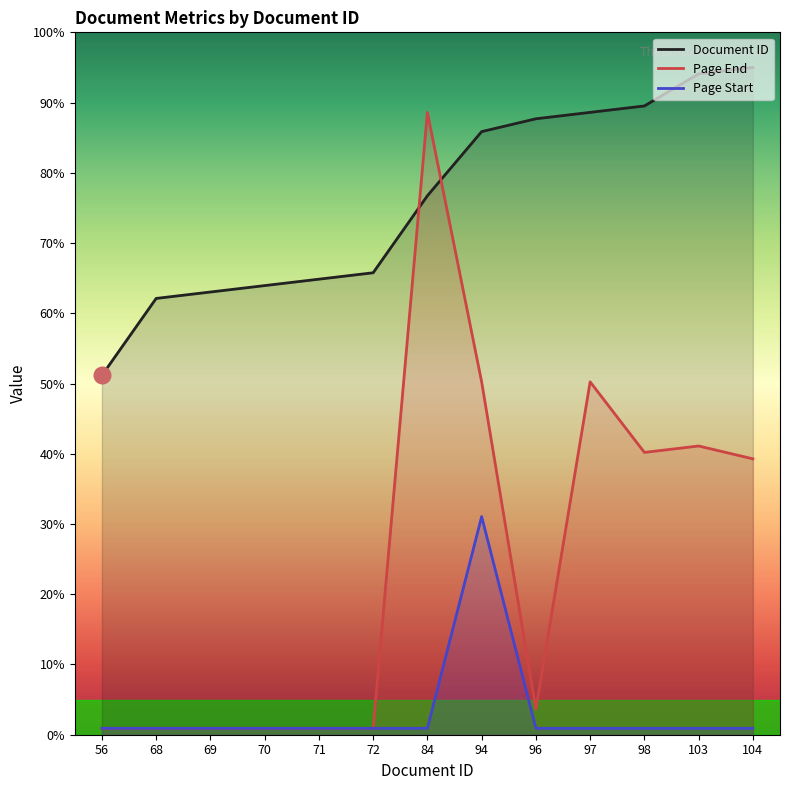

What is the spread (max minus min) of values at 96?

86.8